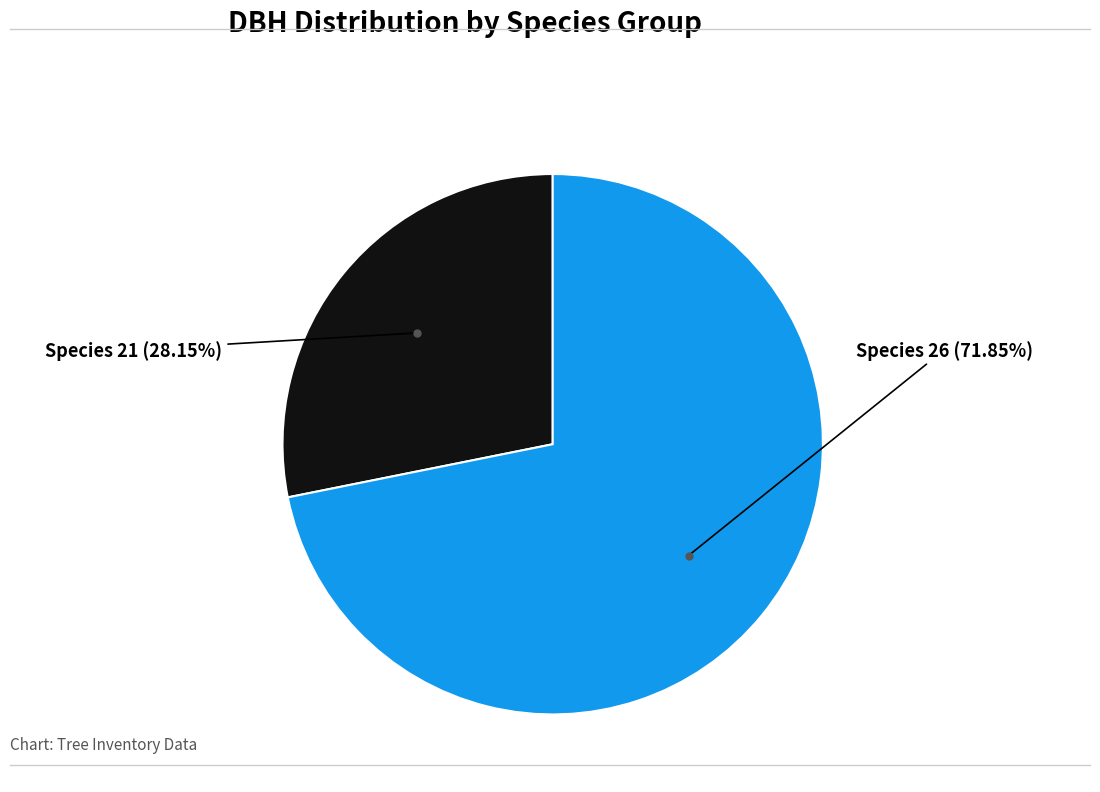

How many segments does this pie chart have?

2